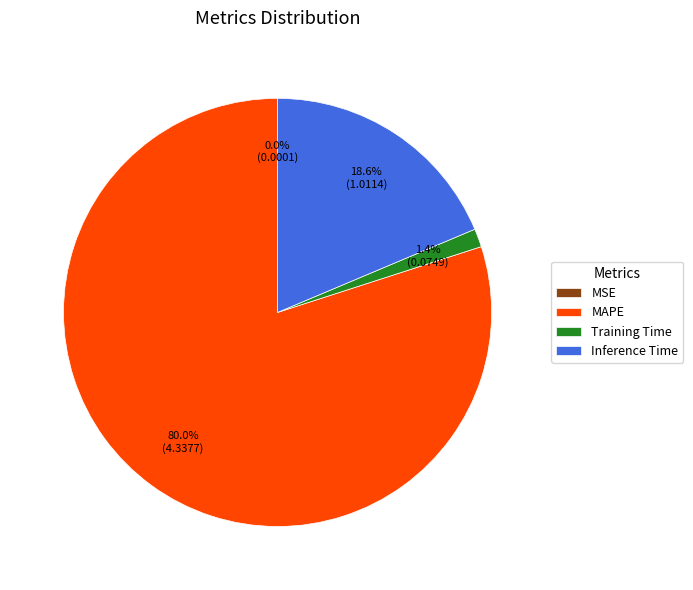

Is there a majority slice in this chart?

Yes